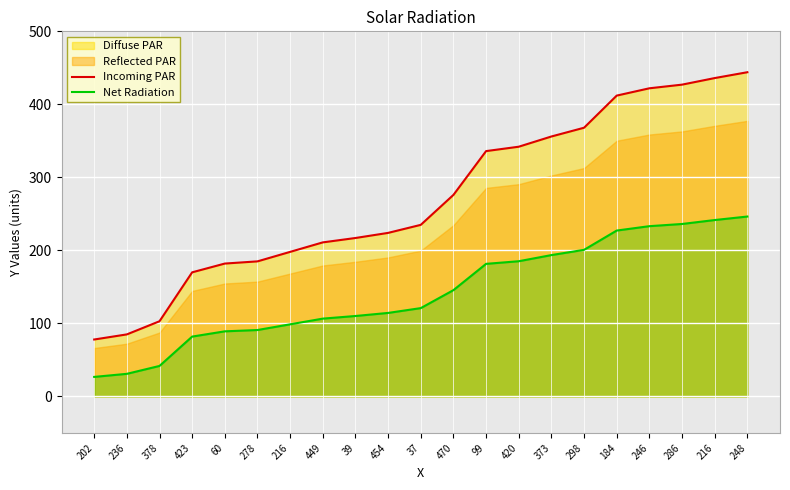

What is the difference between the Incoming PAR values at 423 and 286?

257.0